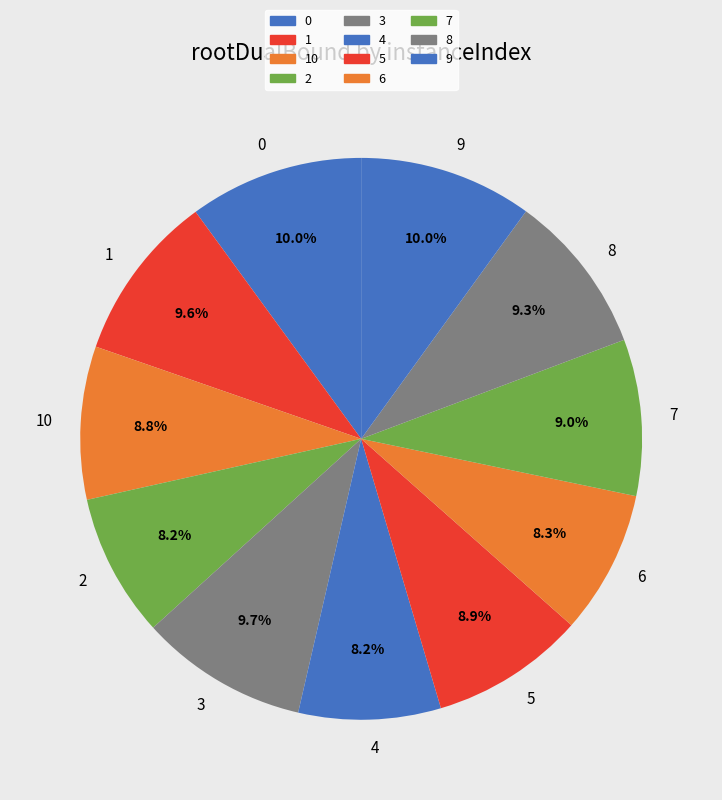

How many segments does this pie chart have?

11